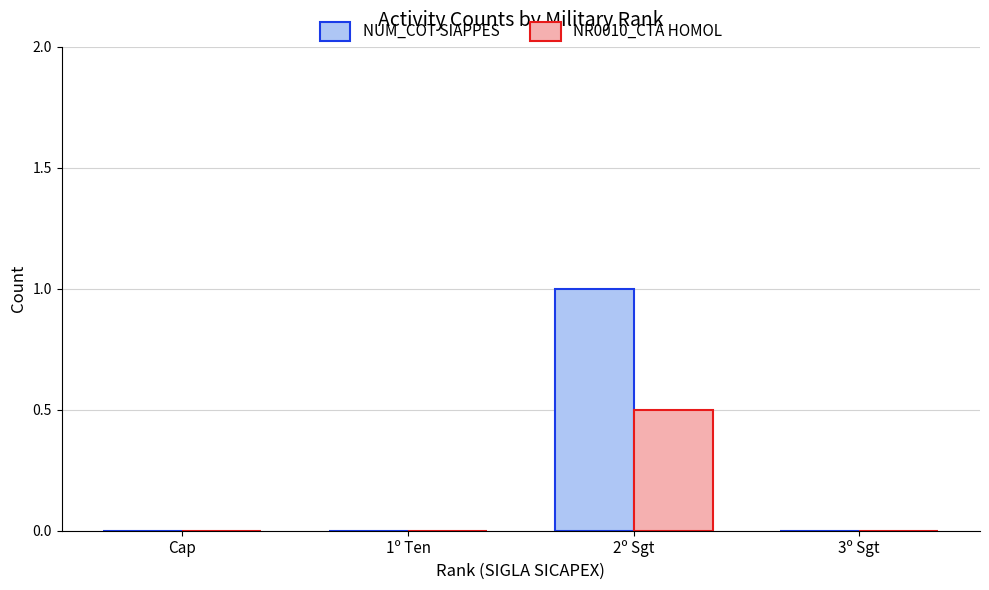

Count the number of categories in the chart.

4